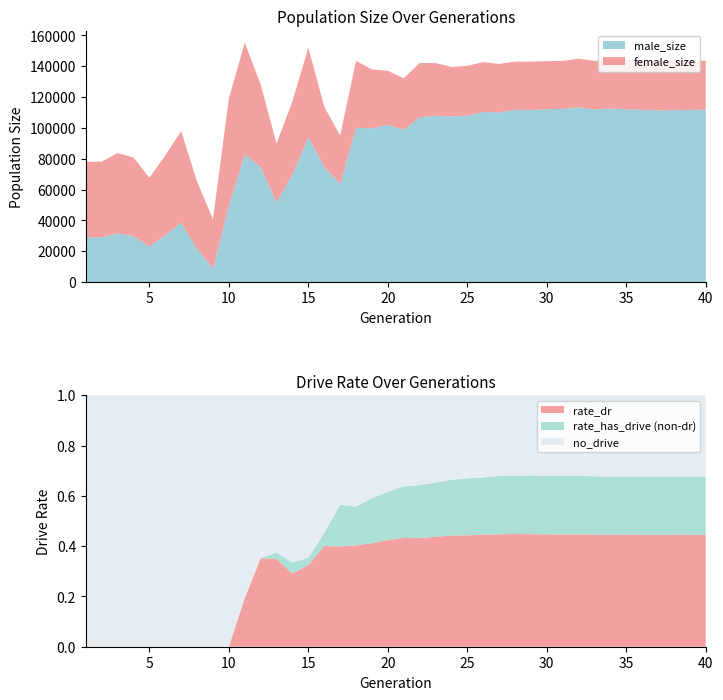

Reading left to right, what are all the values shown in this chart?

size: 1=78070.0	2=78149.0	3=83739.0	4=80858.0	5=67702.0	6=82182.0	7=97930.0	8=65257.0	9=40675.0	10=118994.0	11=155297.0	12=128277.0	13=89852.0	14=117346.0	15=152093.0	16=113831.0	17=95005.0	18=143454.0	19=138001.0	20=137095.0	21=132202.0	22=142108.0	23=142114.0	24=139540.0	25=140302.0	26=142698.0	27=141538.0	28=143036.0	29=143006.0	30=143327.0	31=143515.0	32=144900.0	33=143457.0	34=144352.0	35=144063.0	36=143592.0	37=143435.0	38=143339.0	39=143372.0	40=143637.0
female_size: 1=49148.0	2=49053.0	3=52061.0	4=50959.0	5=44581.0	6=51700.0	7=59376.0	8=43668.0	9=31727.0	10=69591.0	11=72488.0	12=53534.0	13=38000.0	14=47517.0	15=58129.0	16=38927.0	17=31390.0	18=43359.0	19=38221.0	20=34993.0	21=33392.0	22=35165.0	23=34219.0	24=31991.0	25=32329.0	26=32260.0	27=31446.0	28=31325.0	29=31316.0	30=31138.0	31=31137.0	32=31485.0	33=31389.0	34=31793.0	35=31876.0	36=31824.0	37=32005.0	38=31803.0	39=31683.0	40=31722.0
rate_has_drive: 1=0.0	2=0.0	3=0.0	4=0.0	5=0.0	6=0.0	7=0.0	8=0.0	9=0.0	10=0.0	11=0.2	12=0.4	13=0.4	14=0.3	15=0.4	16=0.5	17=0.6	18=0.6	19=0.6	20=0.6	21=0.6	22=0.6	23=0.7	24=0.7	25=0.7	26=0.7	27=0.7	28=0.7	29=0.7	30=0.7	31=0.7	32=0.7	33=0.7	34=0.7	35=0.7	36=0.7	37=0.7	38=0.7	39=0.7	40=0.7
rate_dr: 1=0.0	2=0.0	3=0.0	4=0.0	5=0.0	6=0.0	7=0.0	8=0.0	9=0.0	10=0.0	11=0.2	12=0.4	13=0.3	14=0.3	15=0.3	16=0.4	17=0.4	18=0.4	19=0.4	20=0.4	21=0.4	22=0.4	23=0.4	24=0.4	25=0.4	26=0.4	27=0.4	28=0.4	29=0.4	30=0.4	31=0.4	32=0.4	33=0.4	34=0.4	35=0.4	36=0.4	37=0.4	38=0.4	39=0.4	40=0.4